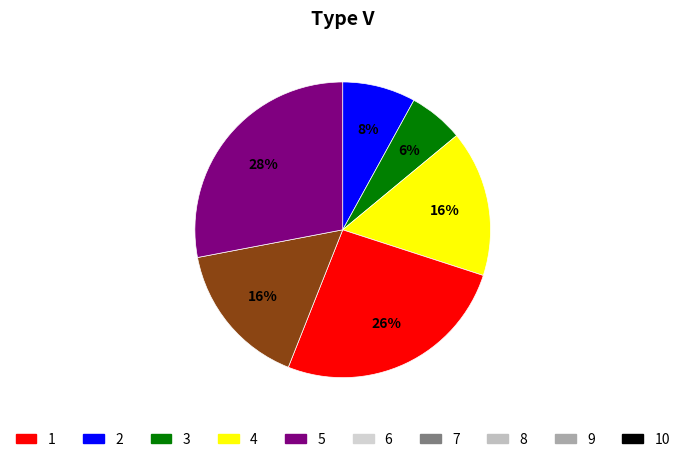

To the nearest percent, what is the average slice percentage?

17%